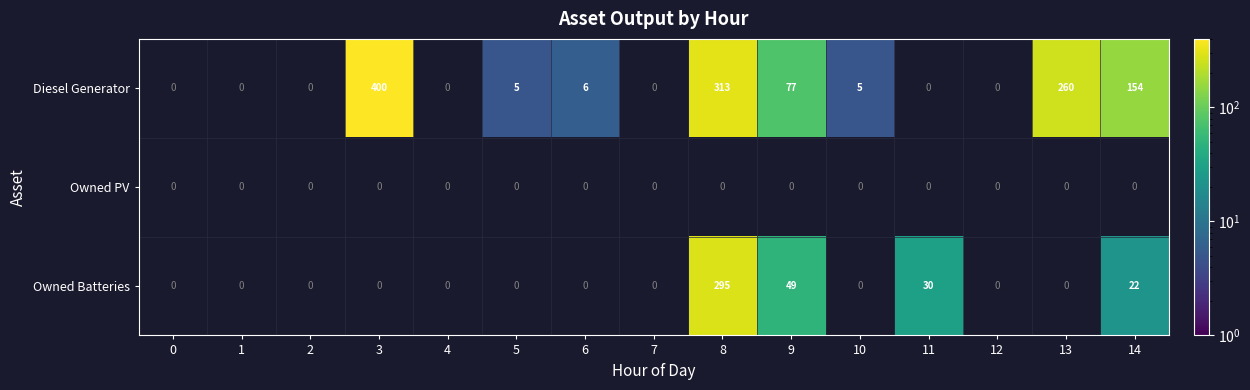

The Diesel Generator series shows 617 at 3. True or false?

False